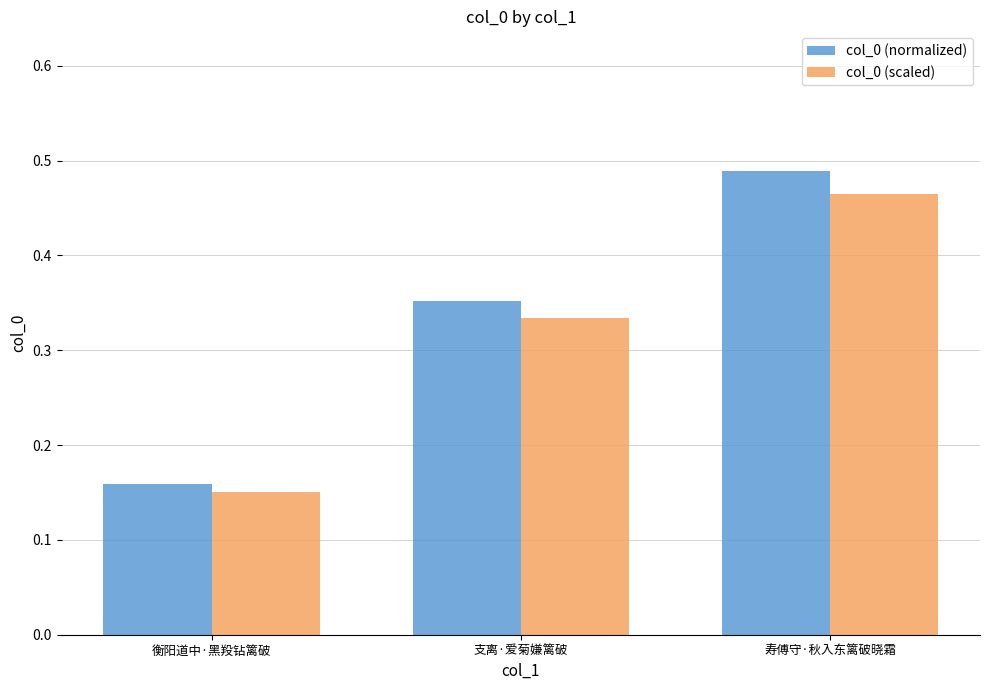

How many col_0 (scaled) values are between 0 and 1?

3